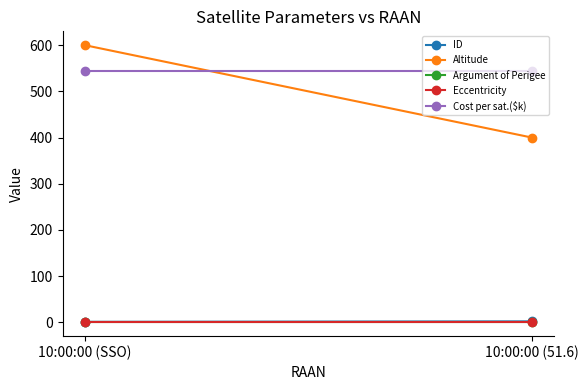

What is the label of the 2nd point from the left?

10:00:00 (51.6)